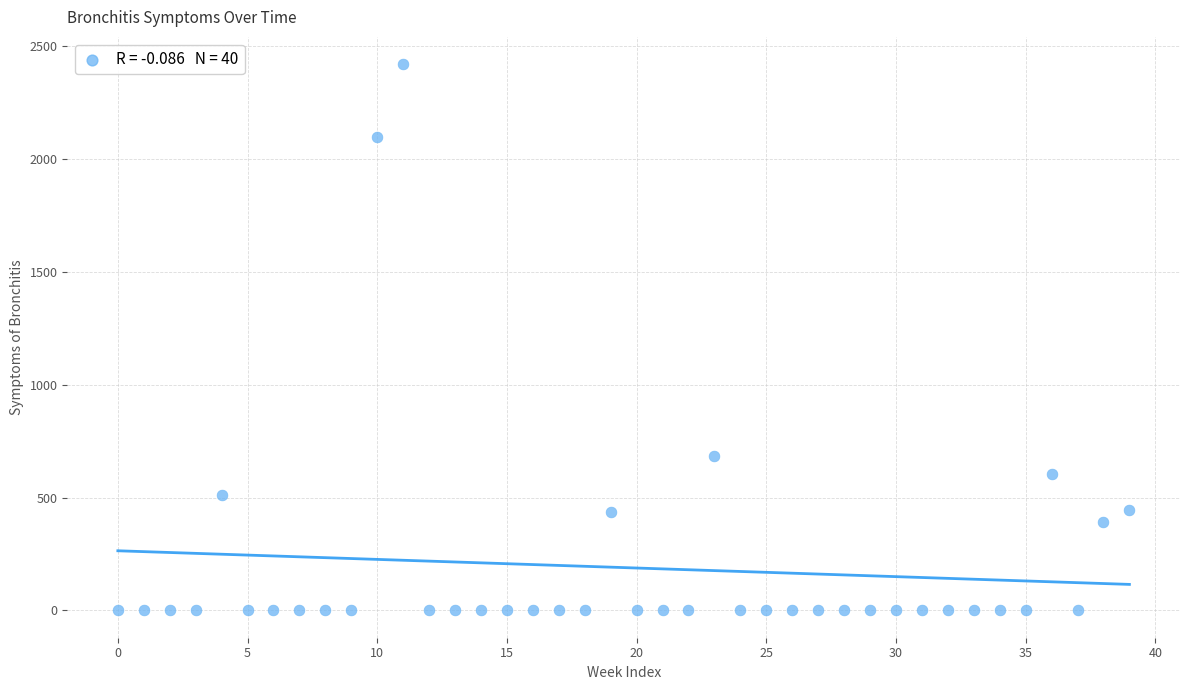

What Y value in the scatter plot is closest to 1210?

684.4